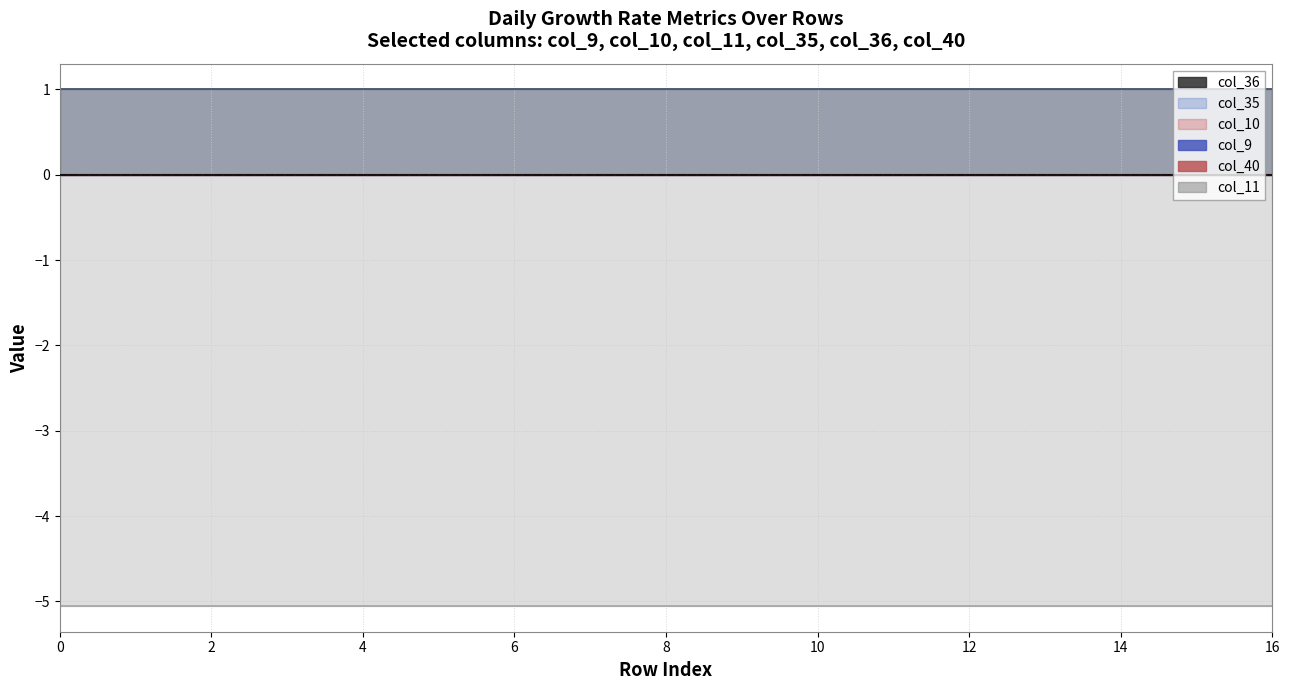

List the series in order of their peak value, lowest first.

col_11, col_40, col_9, col_10, col_35, col_36